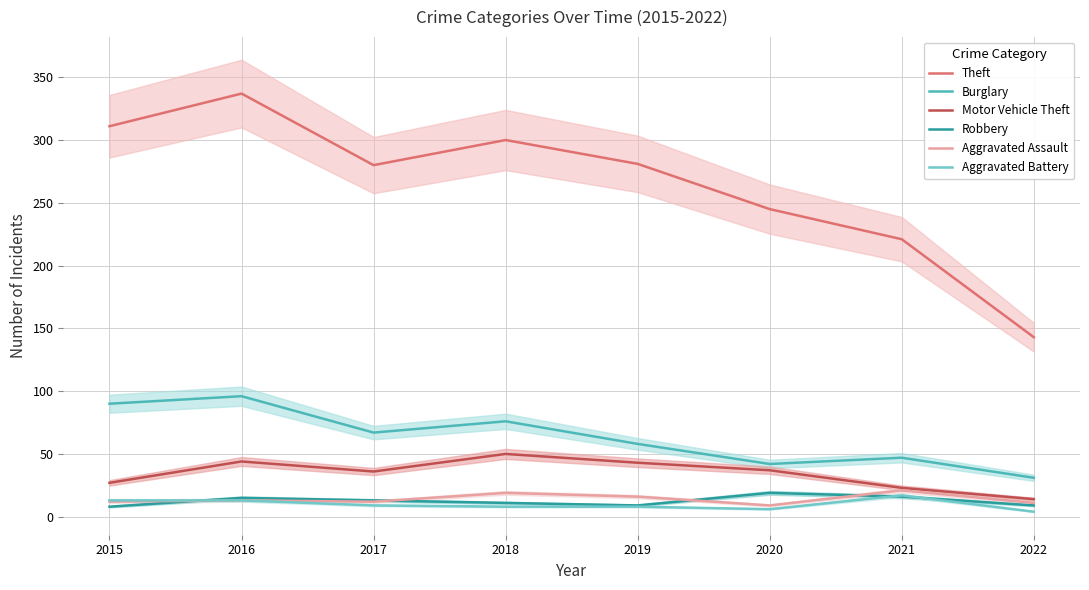

Does the chart have visible grid lines?

Yes